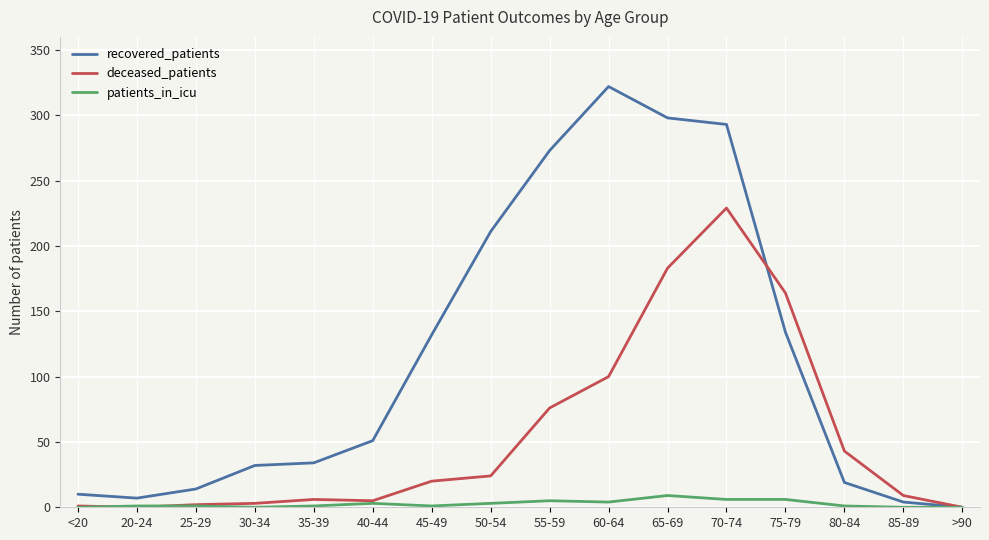

Rank the series by their maximum value, from lowest to highest.

patients_in_icu, deceased_patients, recovered_patients